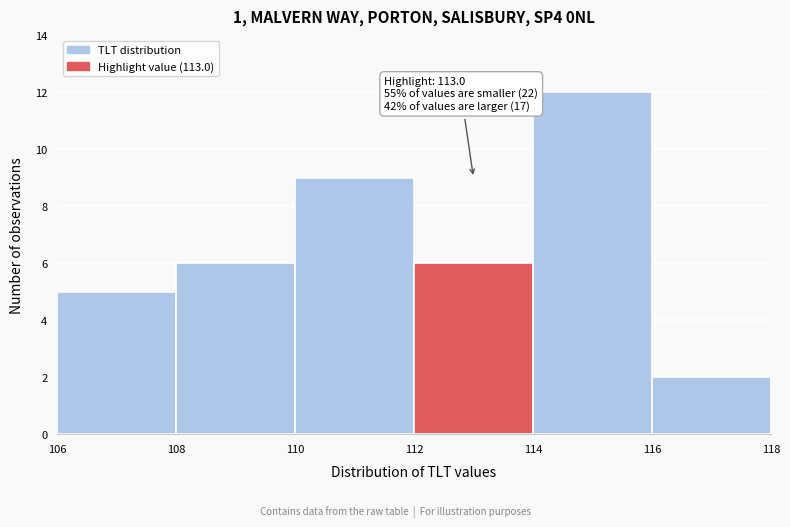

Over which range of the x-axis is the bar tallest?

114 to 116